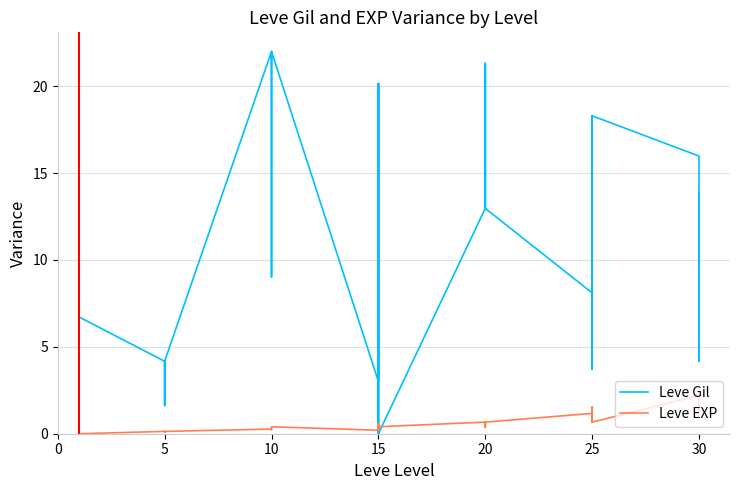

Which series has the largest total across all categories?

Leve Gil